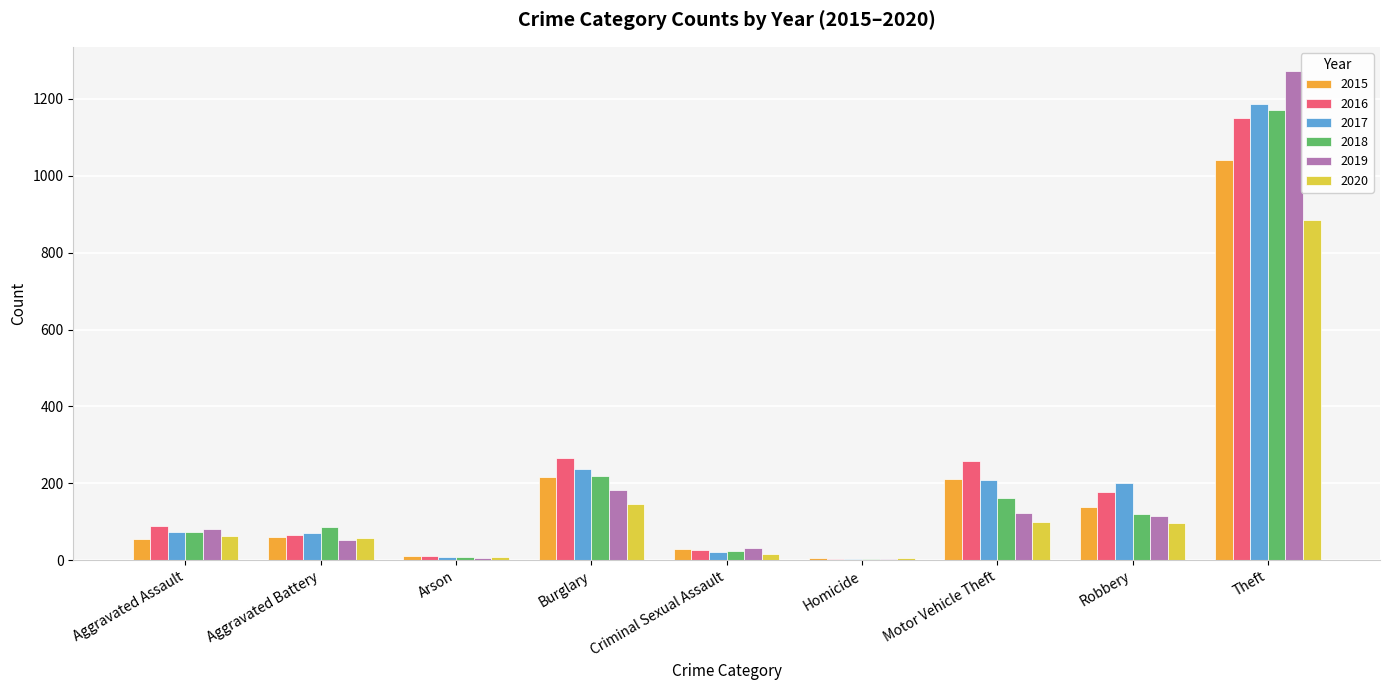

The value of 2016 at Burglary is 366. True or false?

False